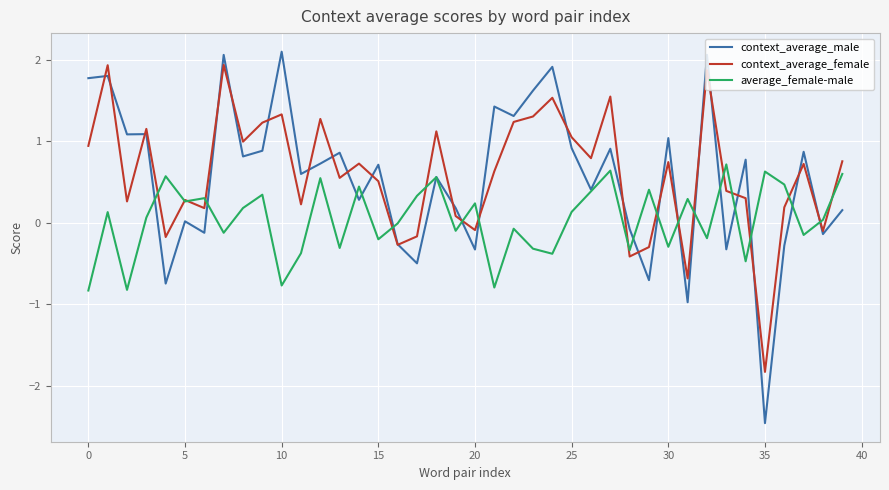

What is the maximum value for average_female-male?

0.7